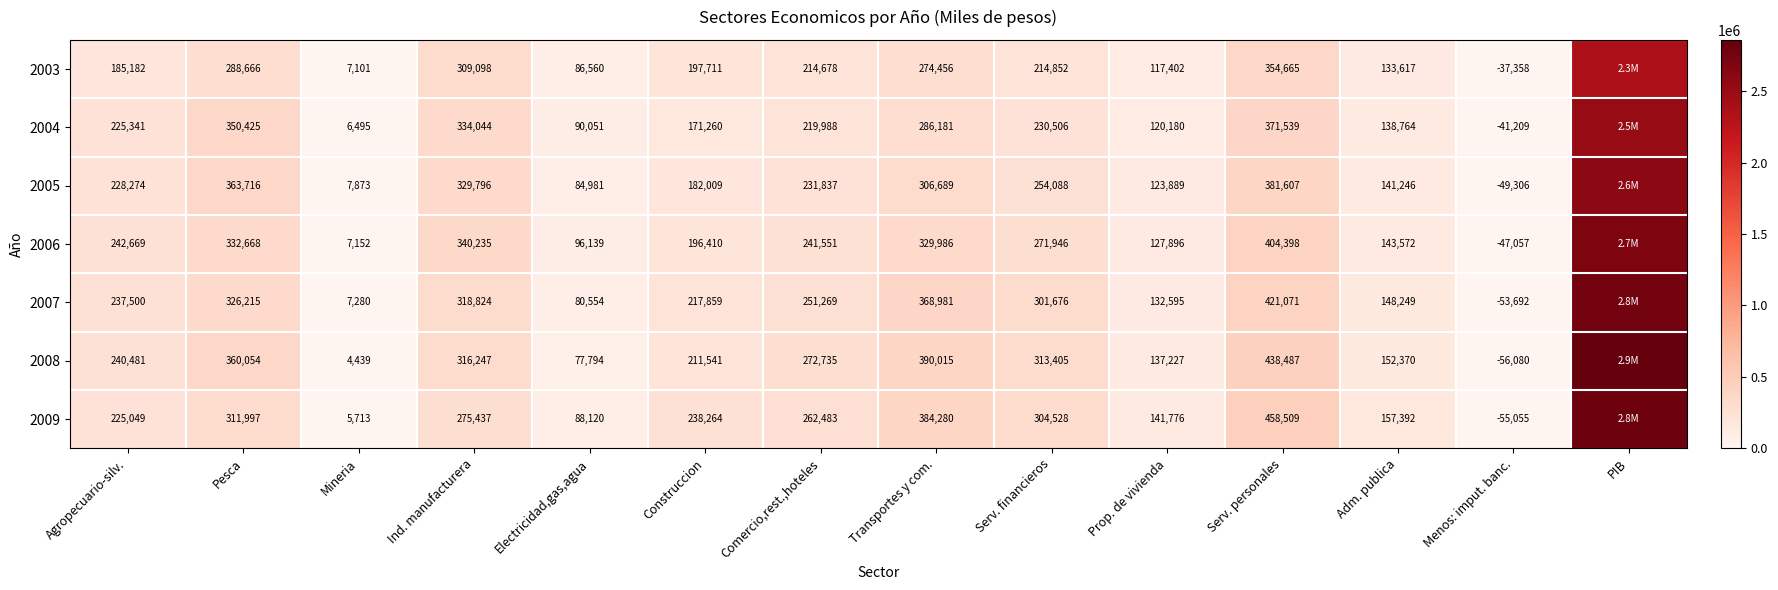

Which series changed the most between Mineria and Serv. financieros?

2008